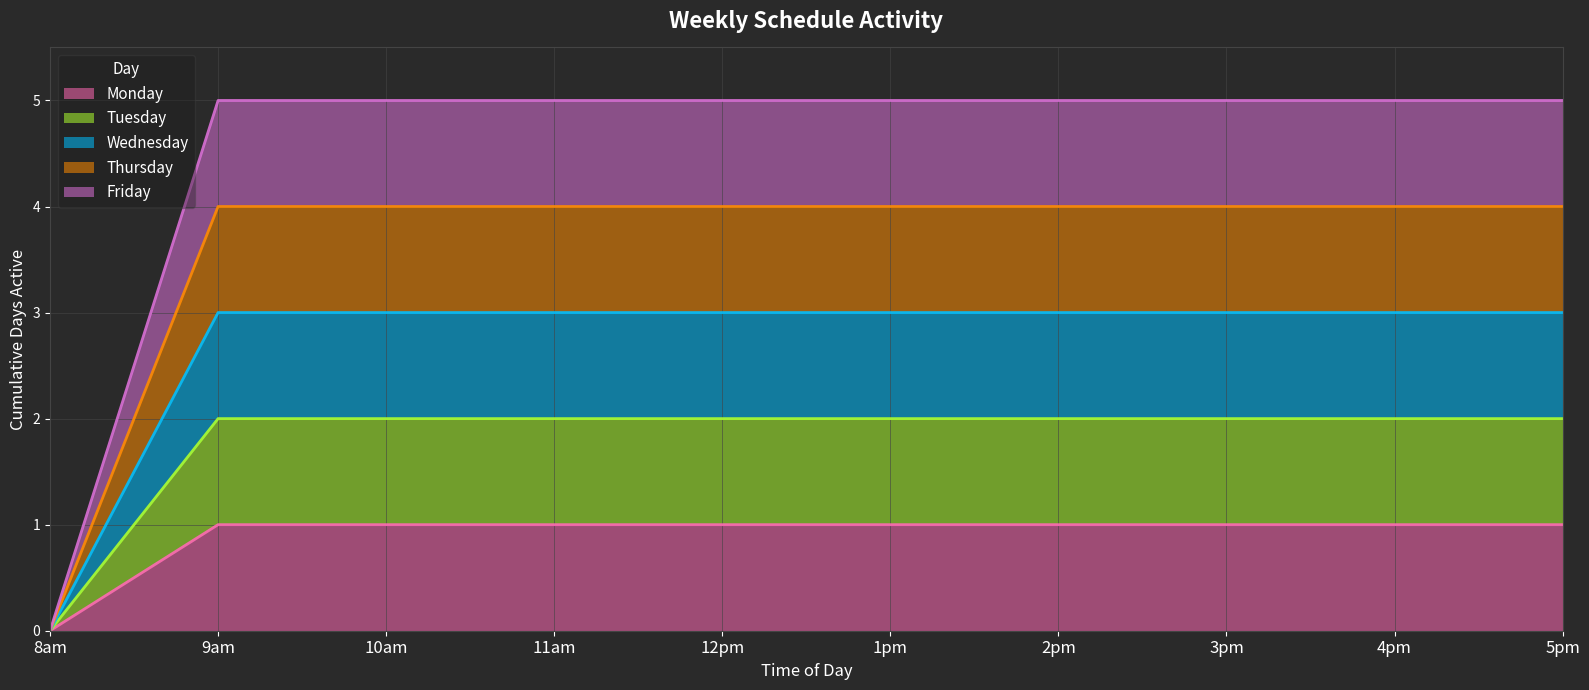

What is the greatest value displayed?

5